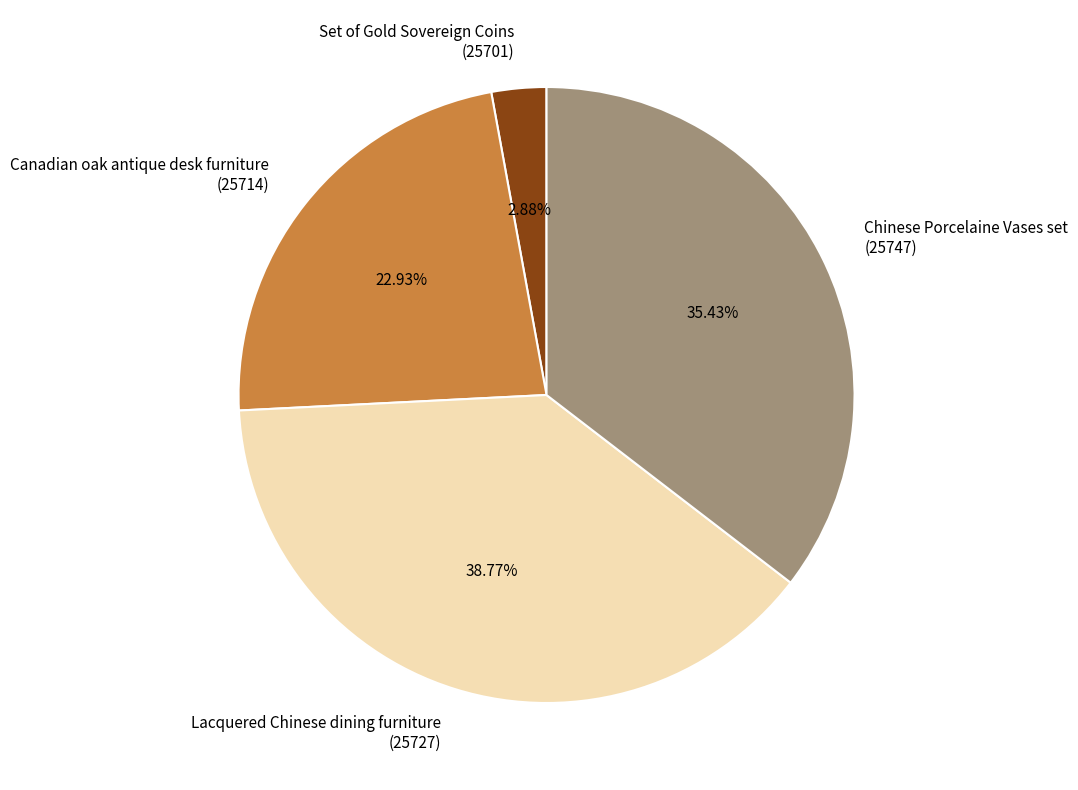

To the nearest percent, what is the difference between the largest and smallest slice percentages?

36%